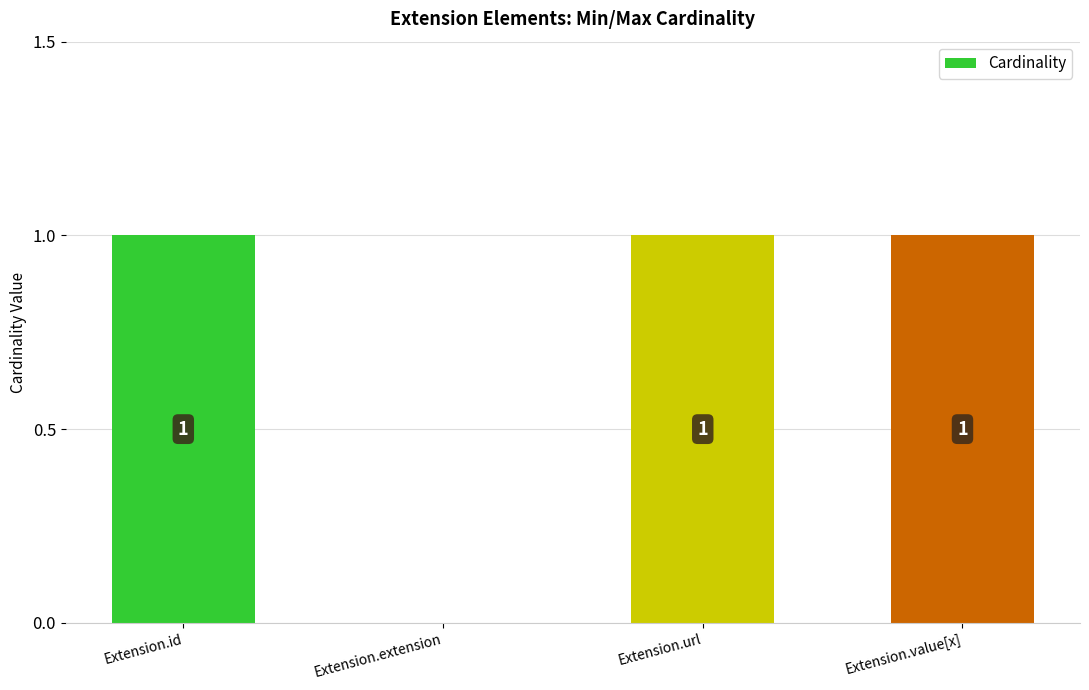

Is it true that the value at Extension.extension is -1?

False